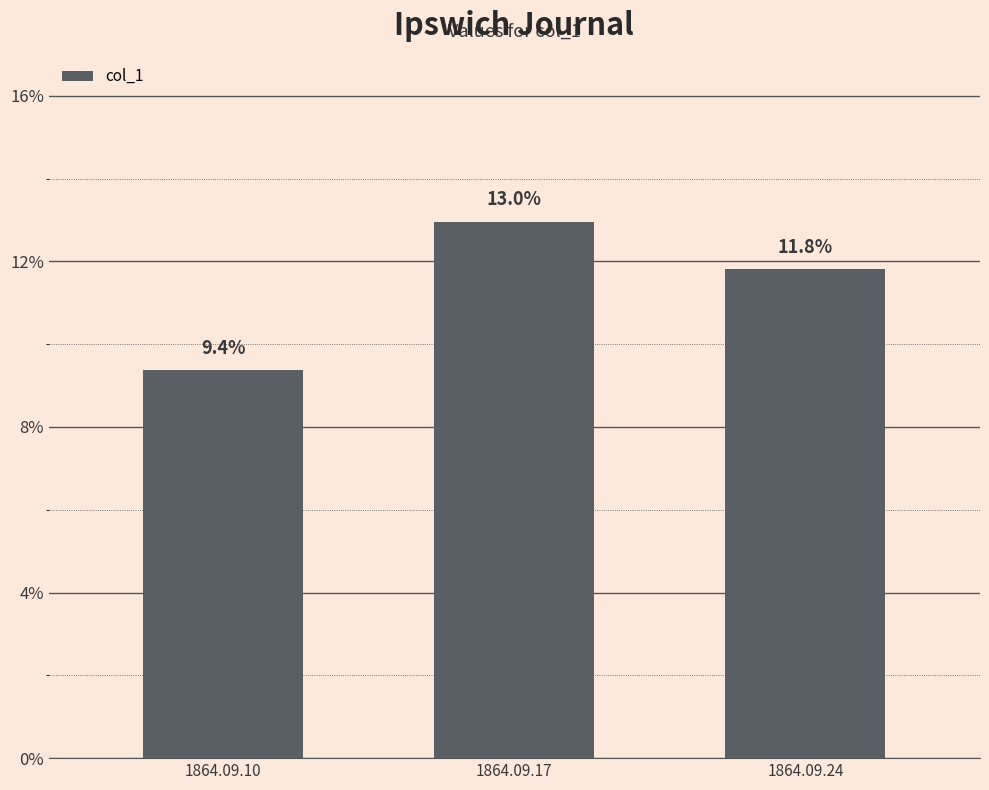

Are the bars horizontal?

No